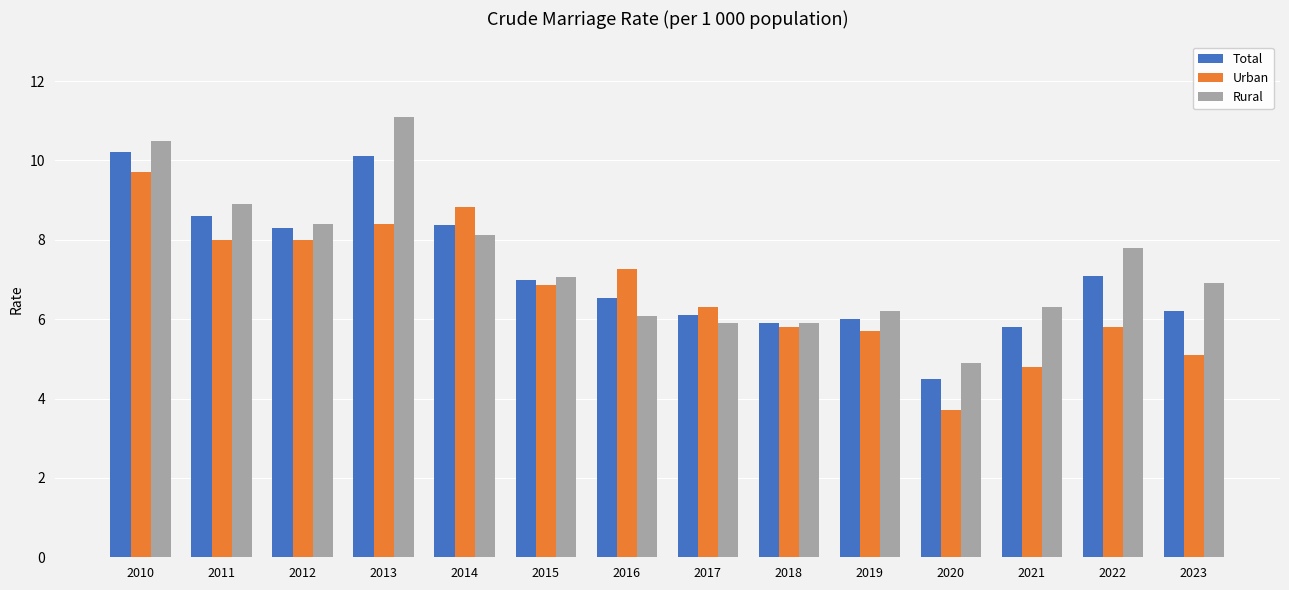

What is the total value across all series at 2020?

13.1